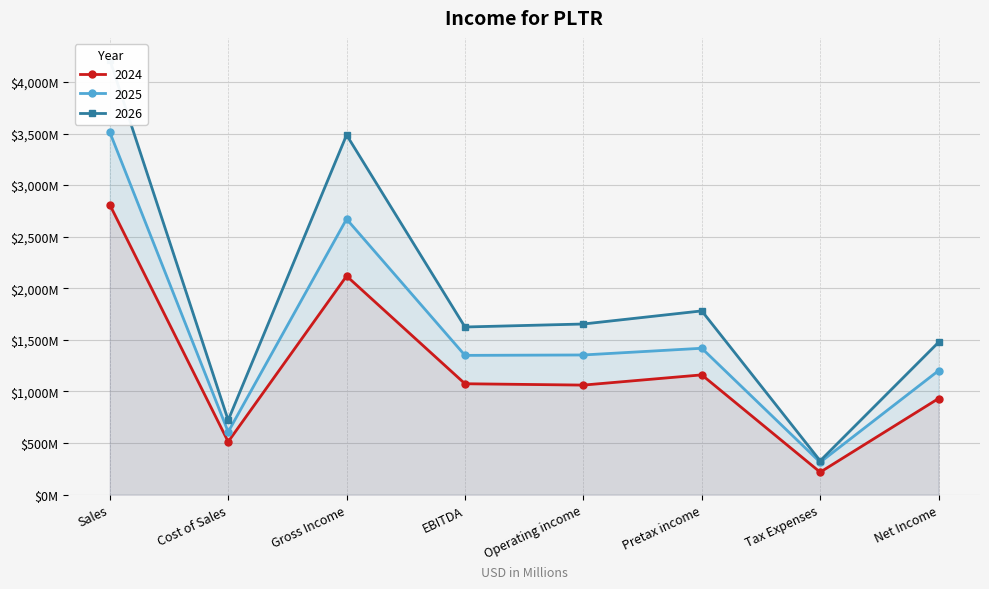

What is the total value across all series at Net Income?

3611